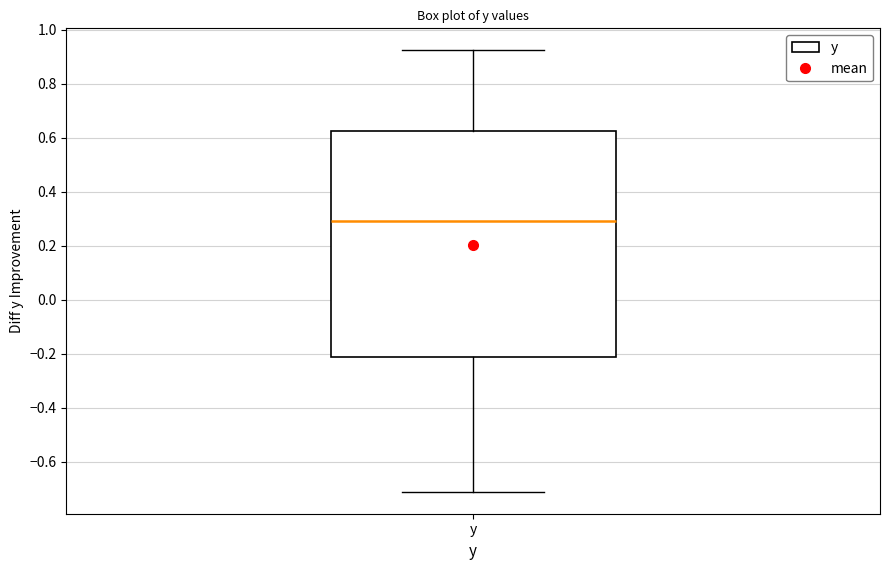

Transcribe this box plot: give where the median line is, the range the box spans, and where the two whiskers end, as read against the y-axis. The values are not printed on the chart, so give them approximately, as read against the axis.

median 0.30, box -0.22 to 0.62, whiskers -0.72 to 0.92